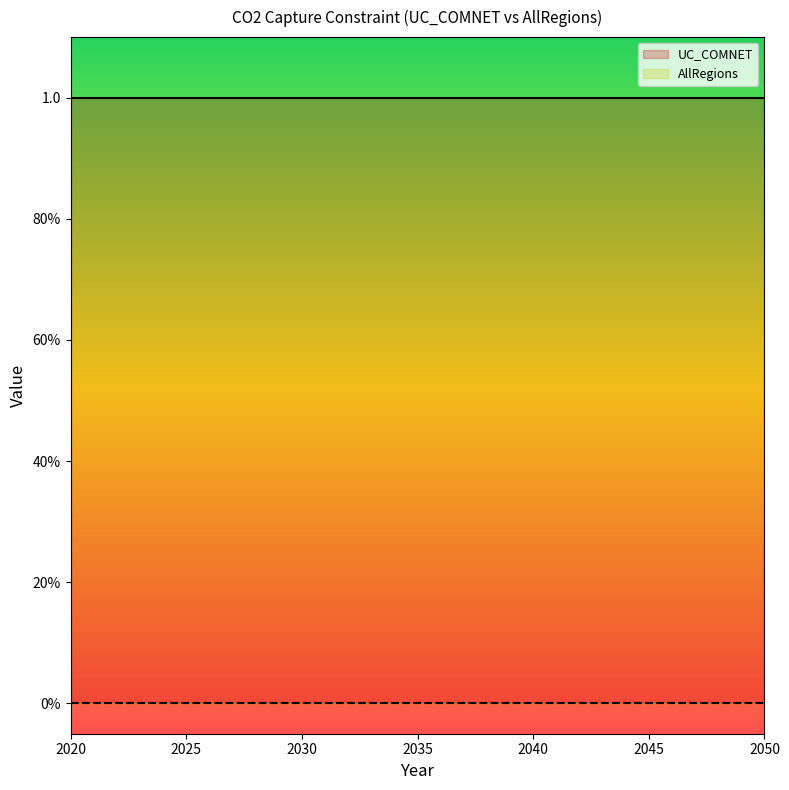

List the series in order of their overall mean, highest first.

UC_COMNET, AllRegions